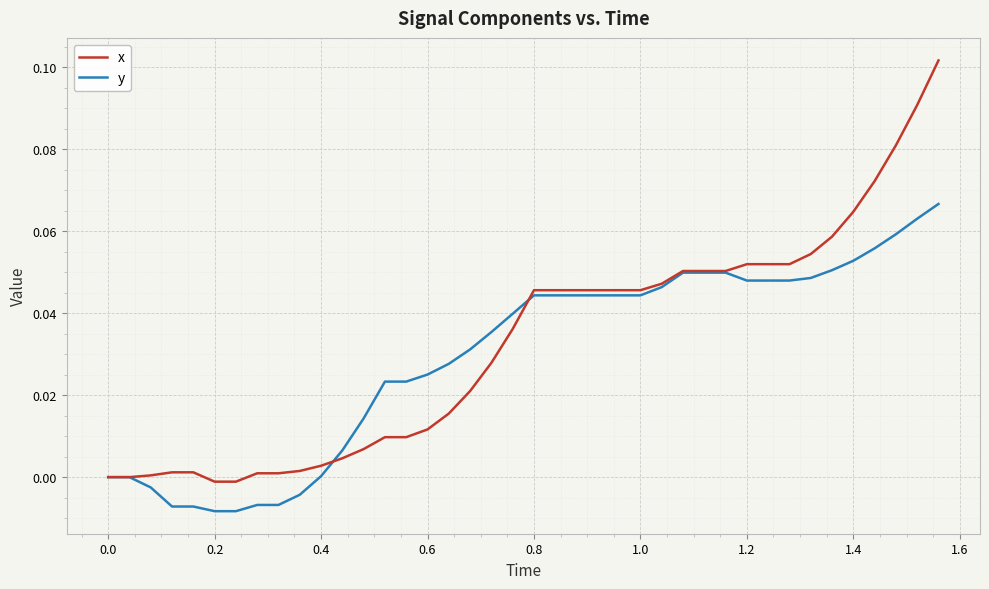

Which series has the largest range (max minus min)?

x